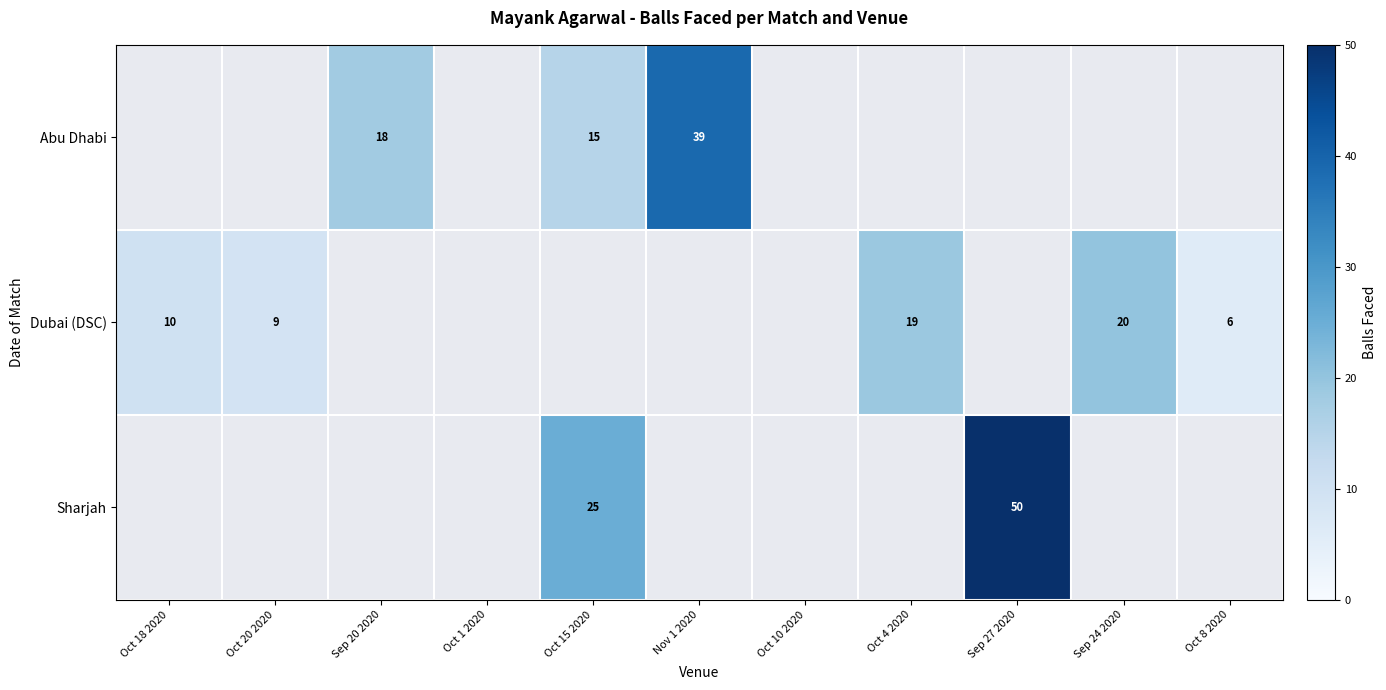

Which has a higher value, Oct 1 2020 or Sep 27 2020?

Sep 27 2020